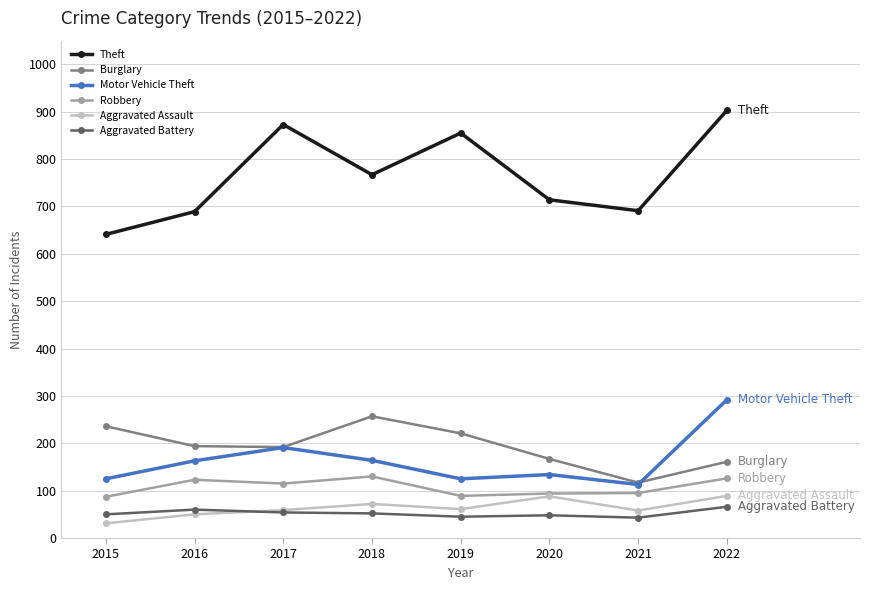

True or false: Aggravated Assault and Theft cross at least once.

False